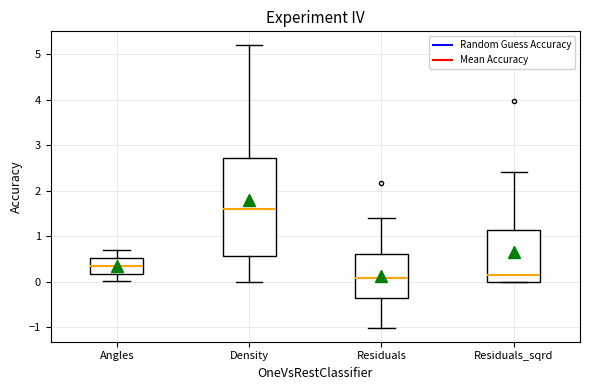

Which box's median line is the highest?

Density